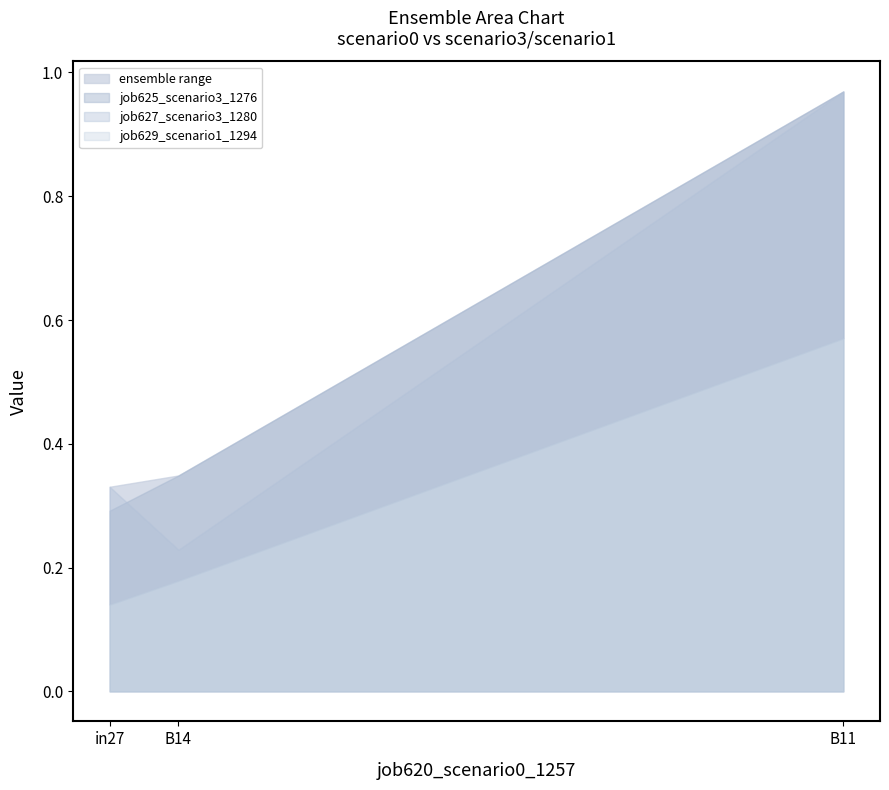

Which series has the largest total across all categories?

job625_scenario3_1276